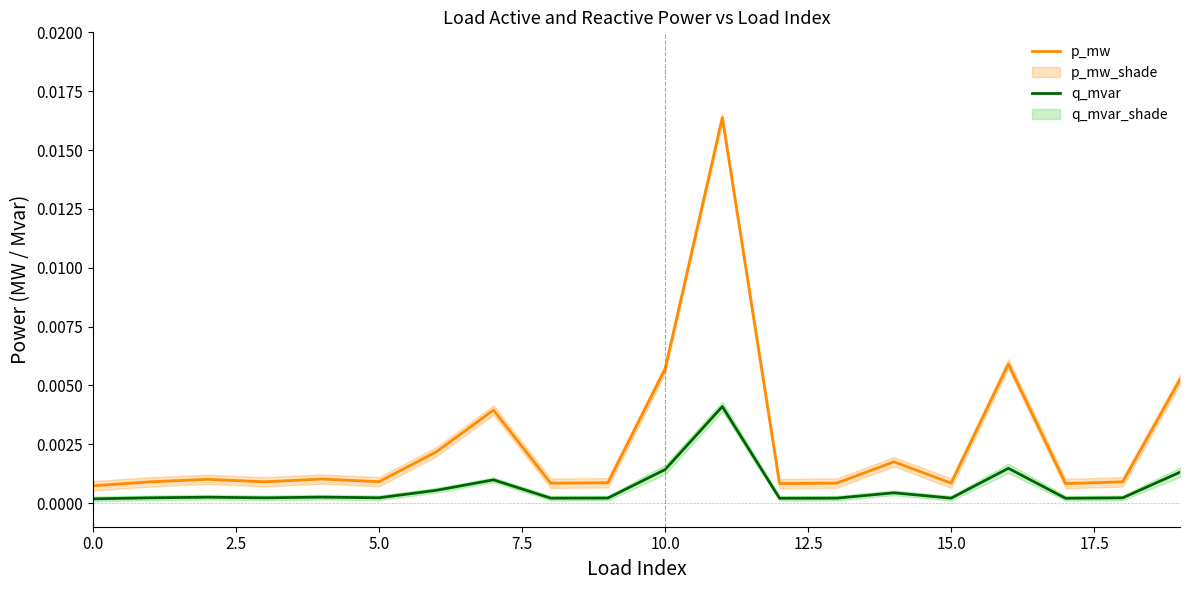

Which series has the widest spread of values?

p_mw